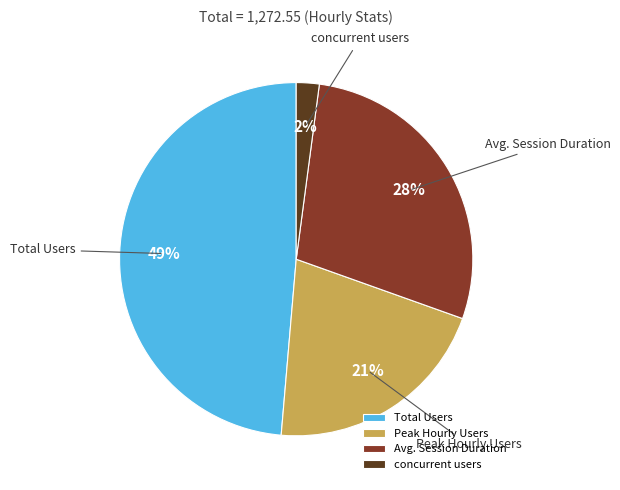

What is the smallest slice in the pie chart?

concurrent users